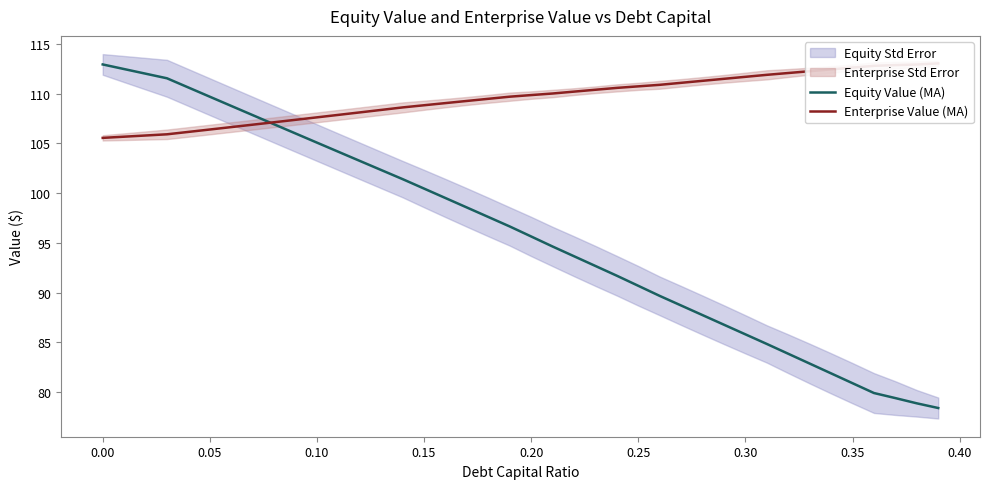

True or false: Equity Value (MA) has more than 2 interior local peaks.

False